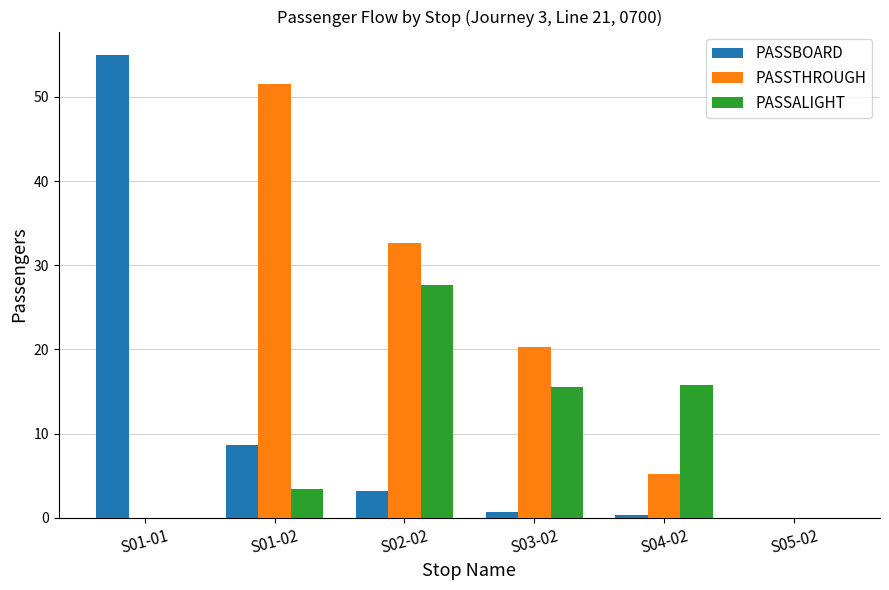

Are the bars grouped side by side (vs. stacked)?

Yes